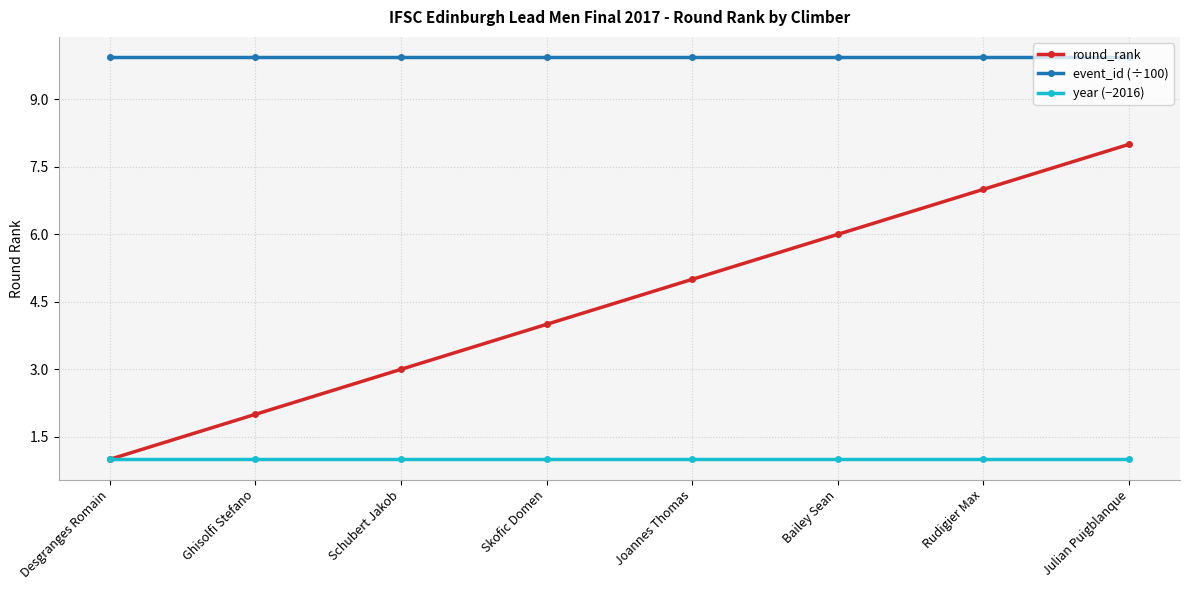

Read the round_rank value at Desgranges Romain.

1.0